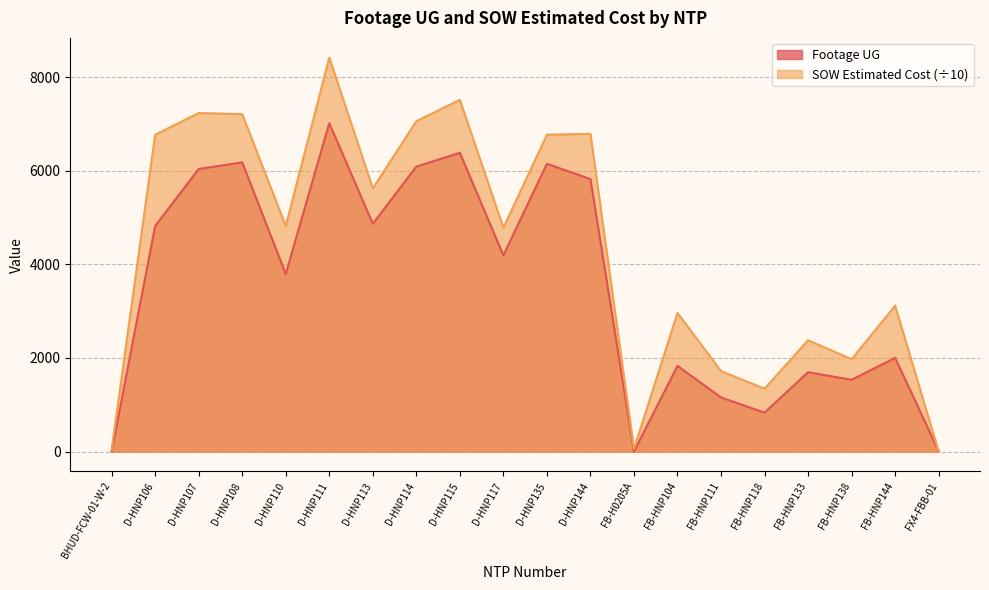

Rank the series by their average value, from highest to lowest.

SOW Estimated Cost (÷10), Footage UG